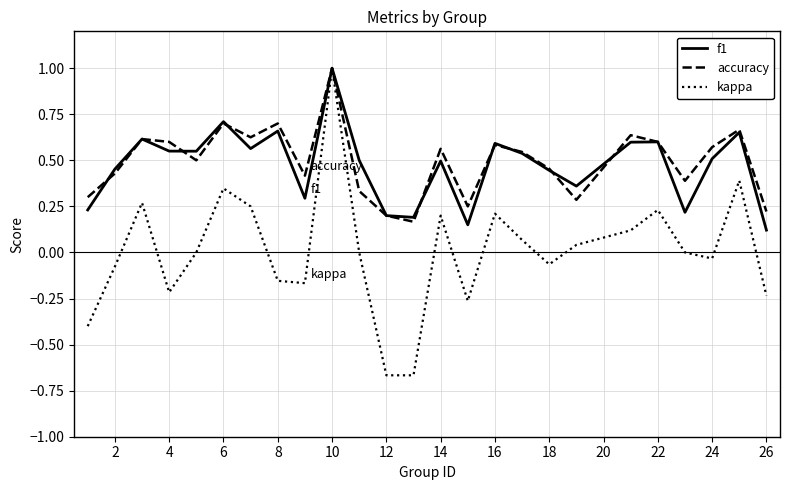

What is the maximum value shown in the chart?

1.0